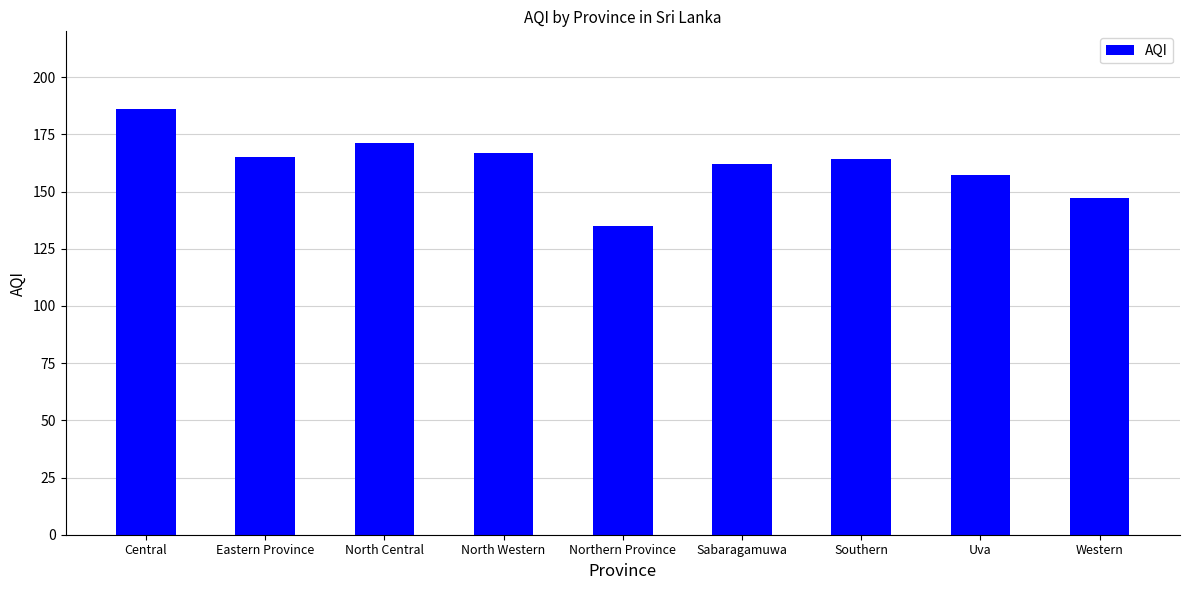

What is the label of the 5th bar from the left?

Northern Province